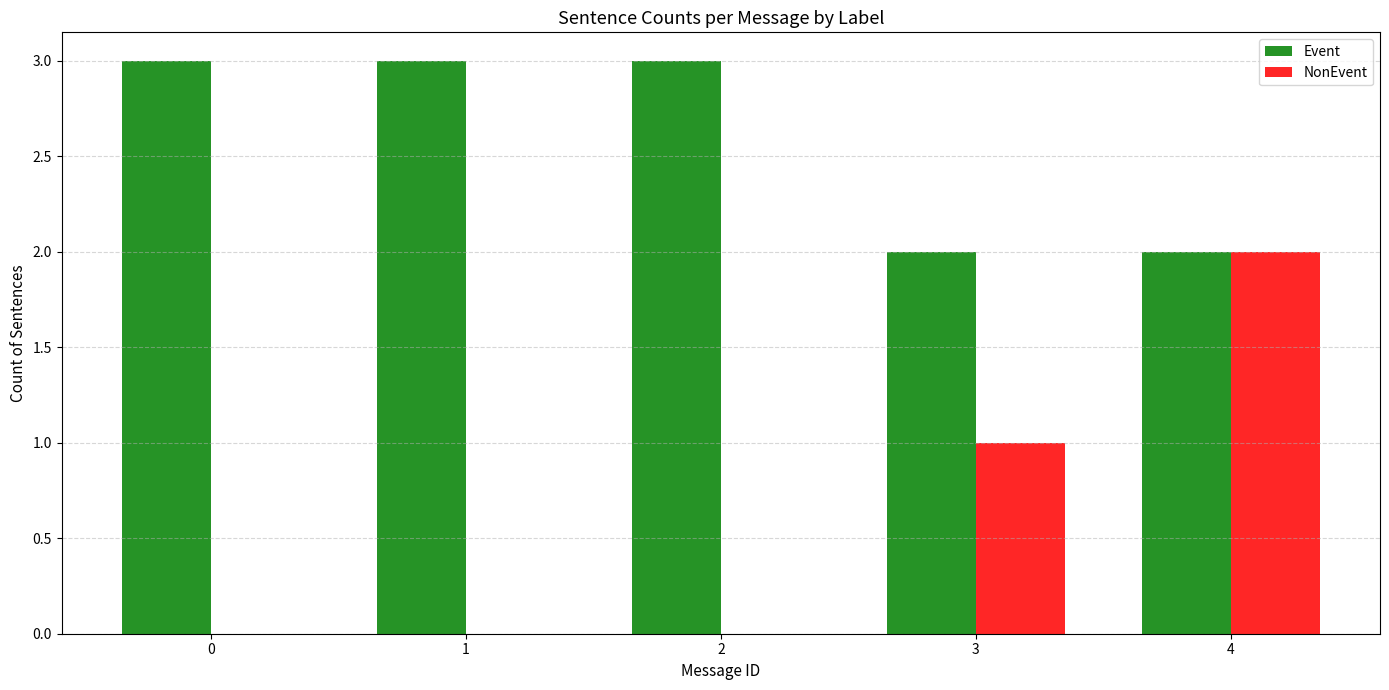

What is the sum of all NonEvent values?

3